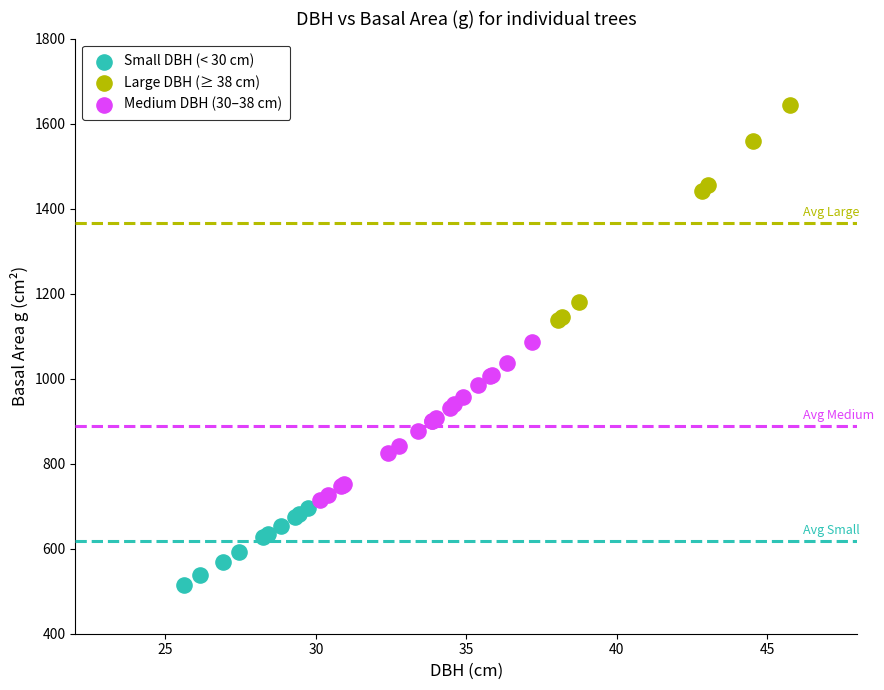

Which series reaches the minimum Y coordinate?

Small DBH (< 30 cm)